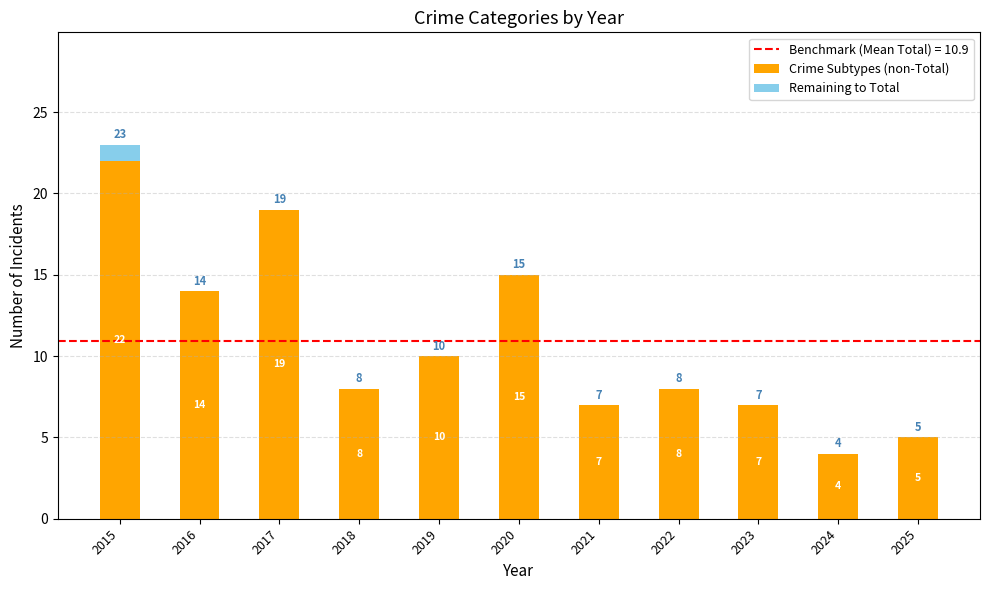

At which label is Crime Subtypes (non-Total) closest to 13?

2016